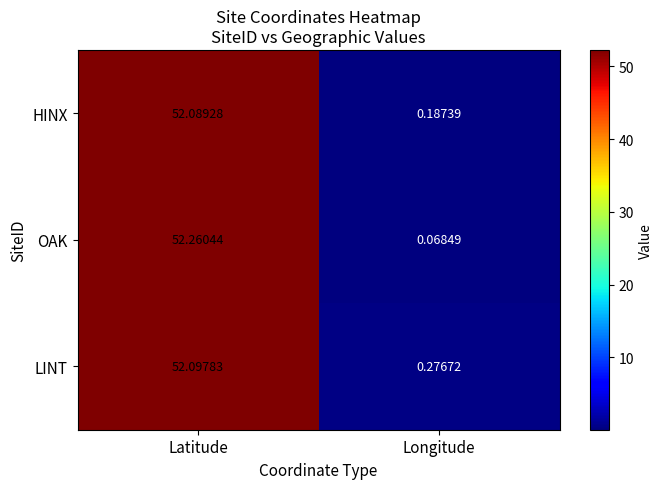

At Longitude, list the series in order from largest to smallest.

LINT, HINX, OAK